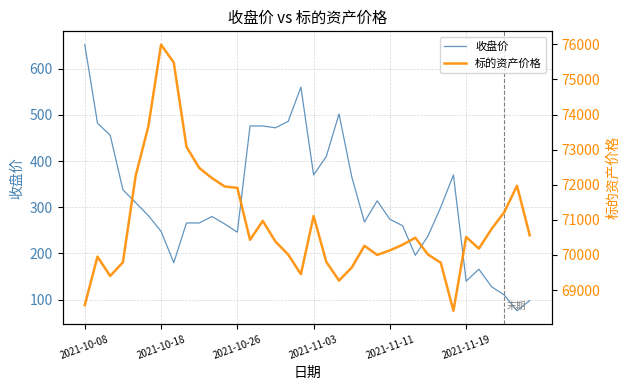

True or false: 标的资产价格 has a value of 70970 at 14.

True